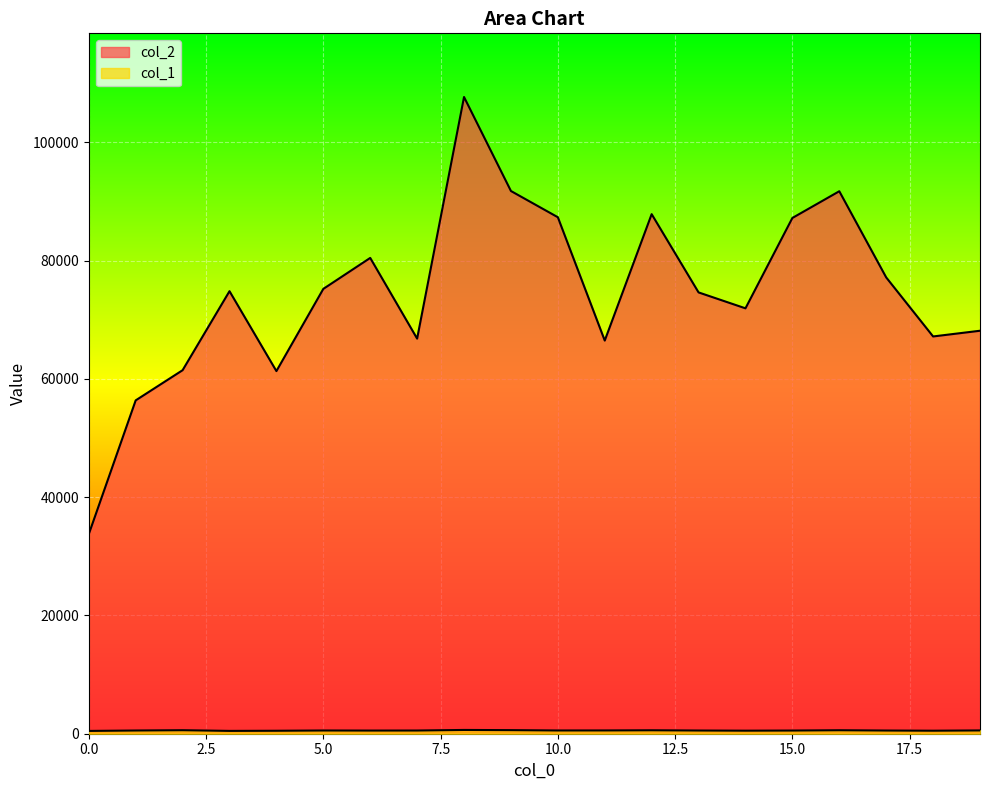

True or false: col_1 and col_2 cross at least once.

False